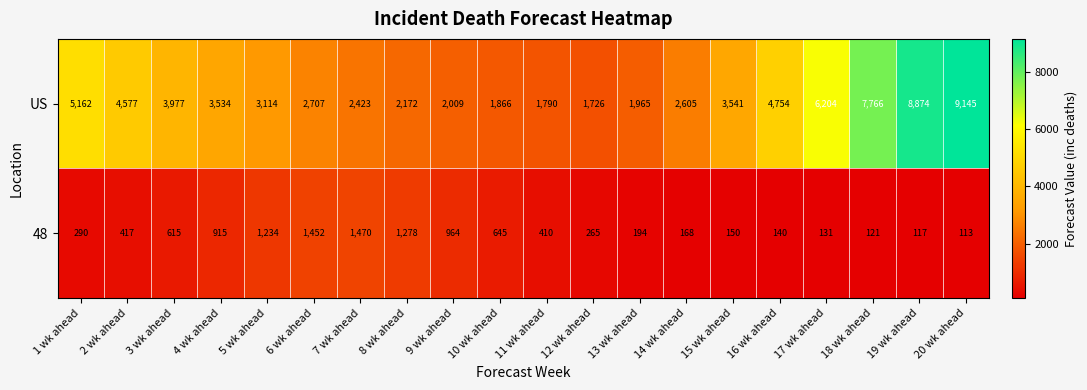

Where is US nearest to the value 5435?

1 wk ahead